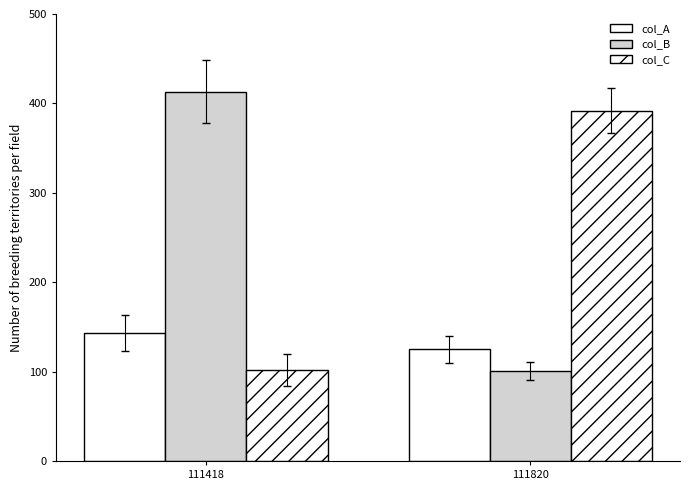

At which label does col_C reach its minimum?

111418